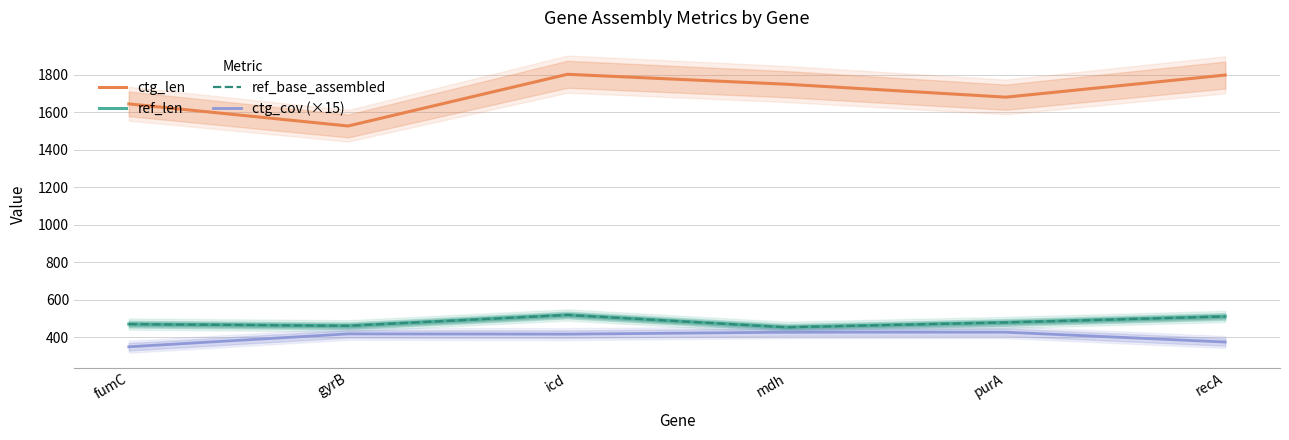

At which label does ref_base_assembled reach its minimum?

mdh